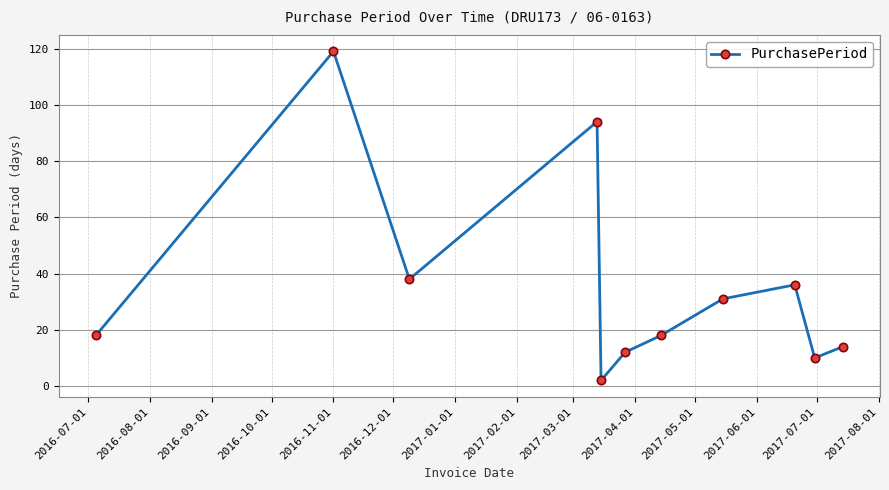

How many interior local valleys (lower than both neighbors) does the data have?

3